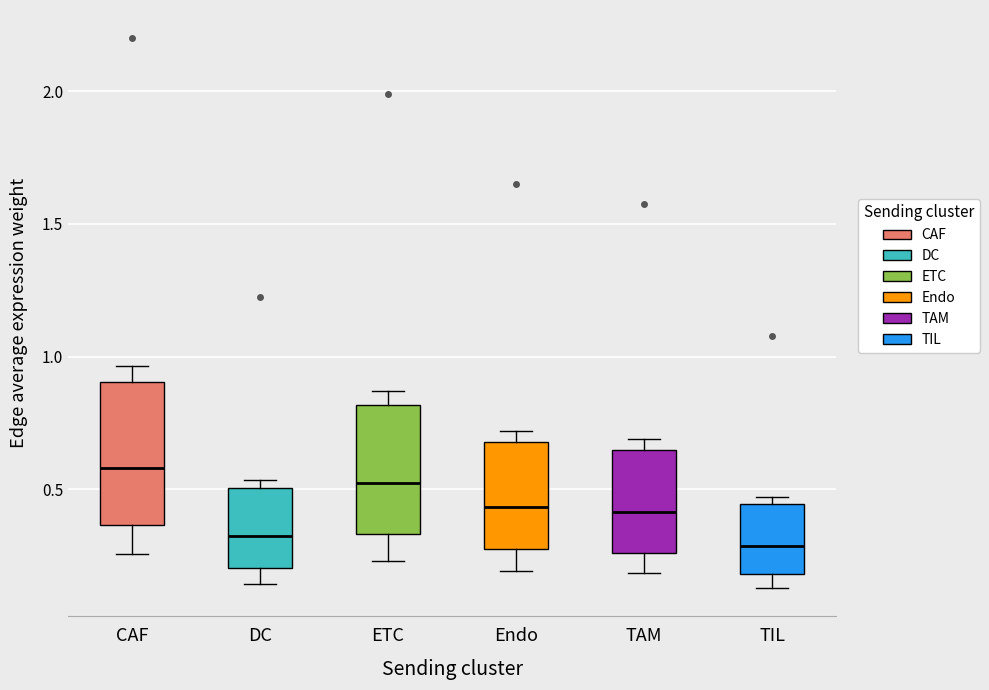

Where does the median line of the box for DC sit on the y-axis? The values are not printed on the chart, so give them approximately, as read against the axis.

0.30